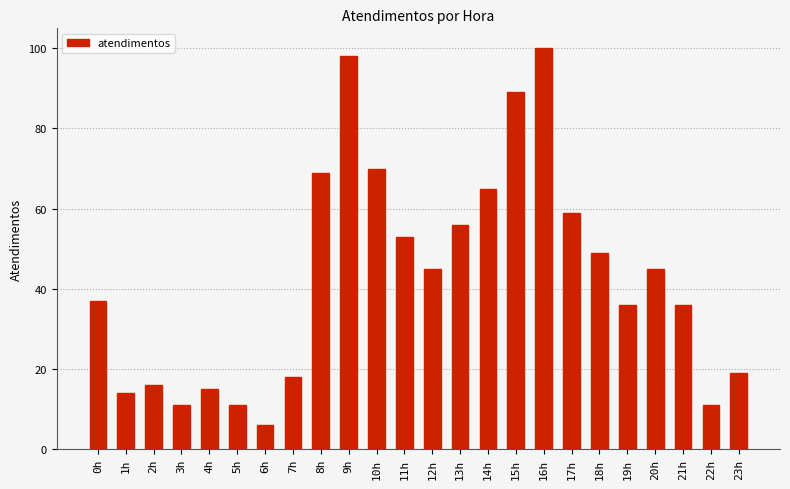

What is the approximate value at 6h, to the nearest 10?

10